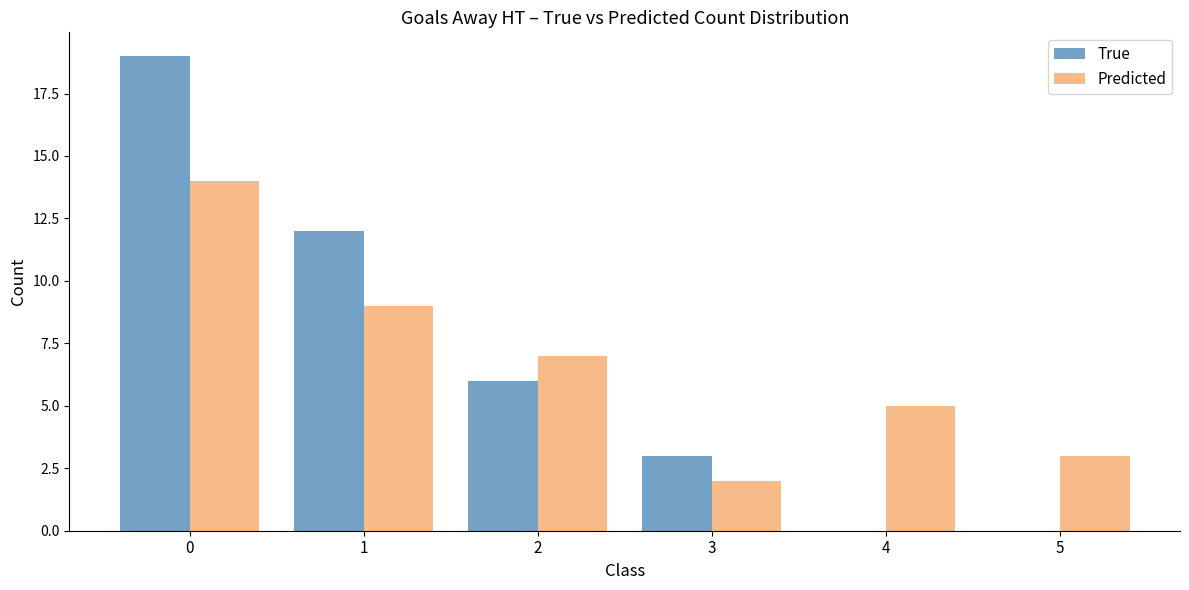

What is the difference between the Predicted values at 1 and 4?

4